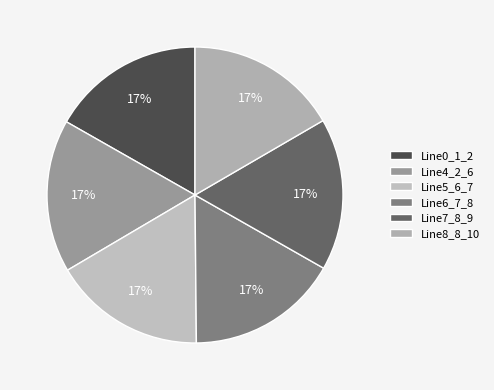

To the nearest percent, what portion does Line5_6_7 represent?

17%